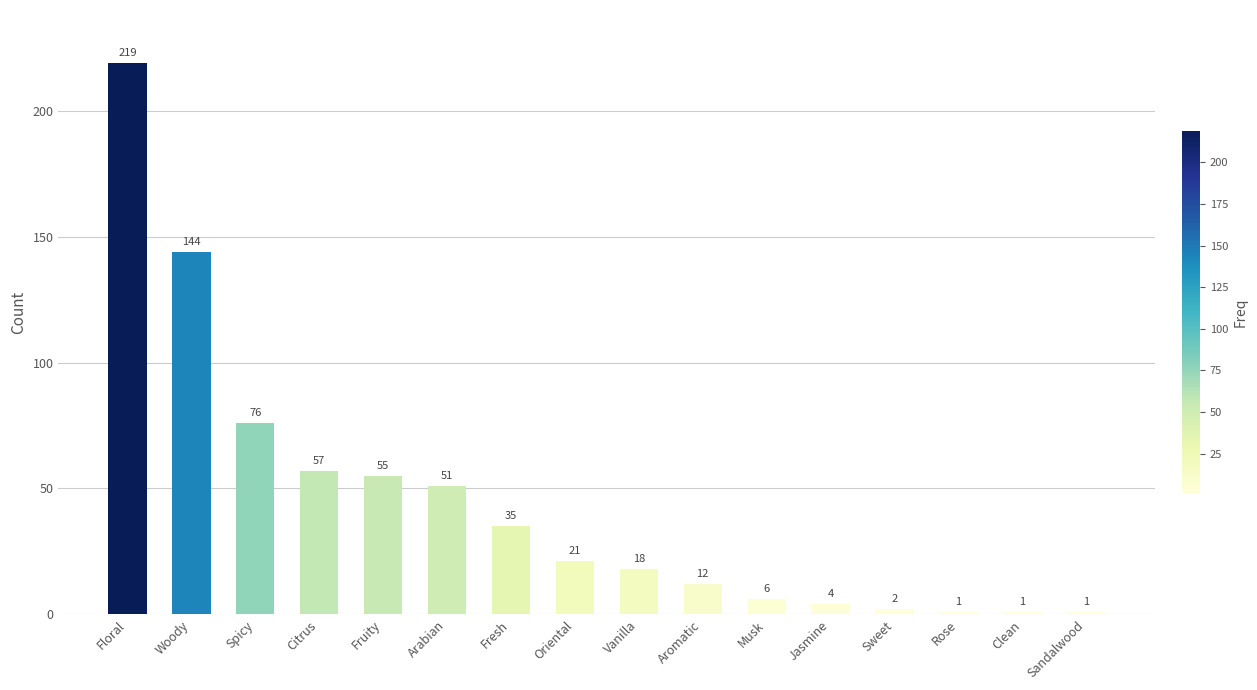

The chart shows a value of 18 at Vanilla. True or false?

True